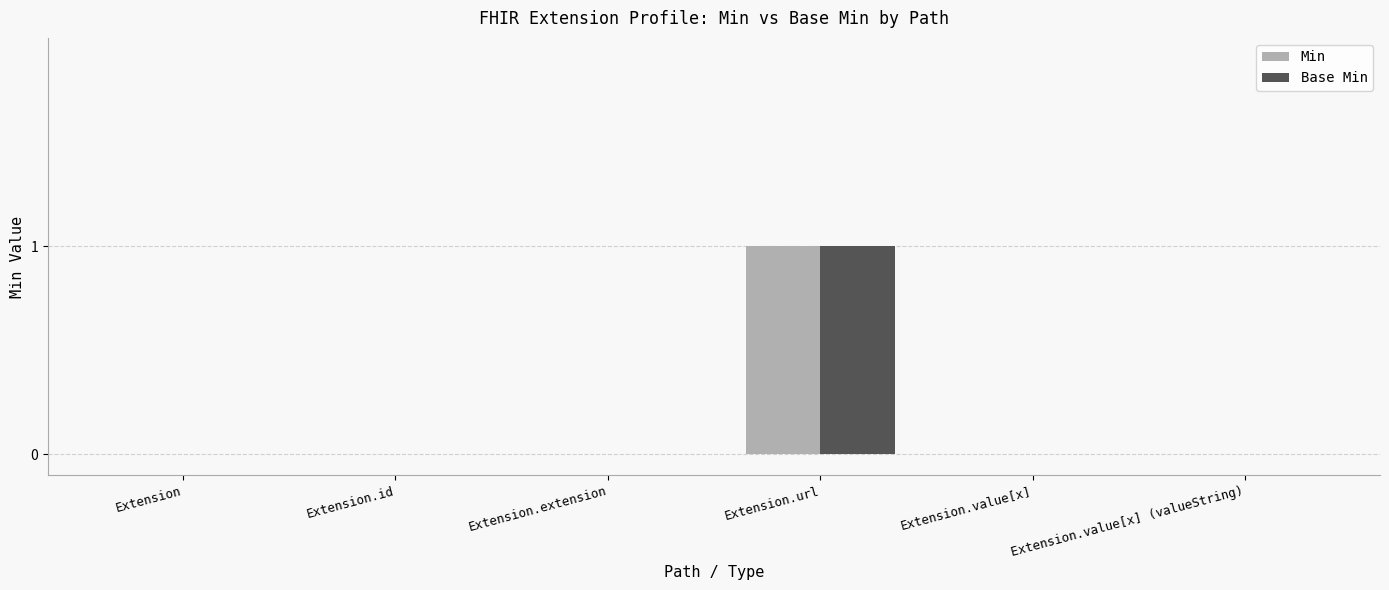

Which category has the highest value across all series?

Extension.url